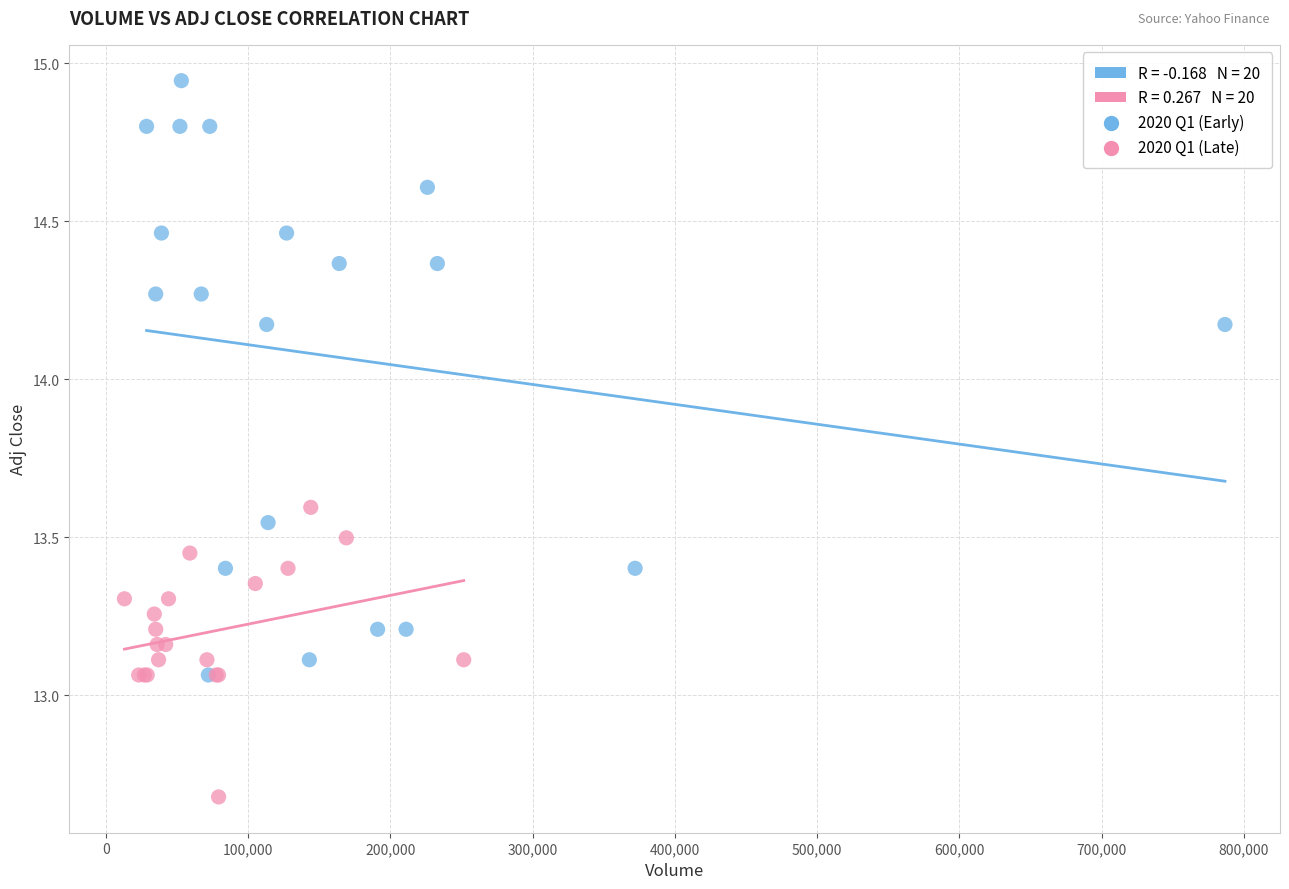

Which series contains the highest Y value?

2020 Q1 (Early)